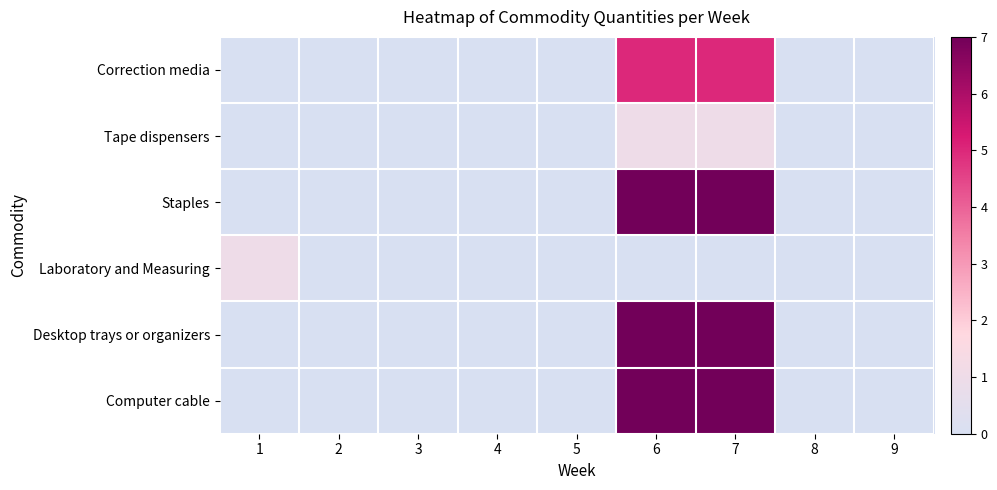

At how many categories does at least one series exceed 3?

2